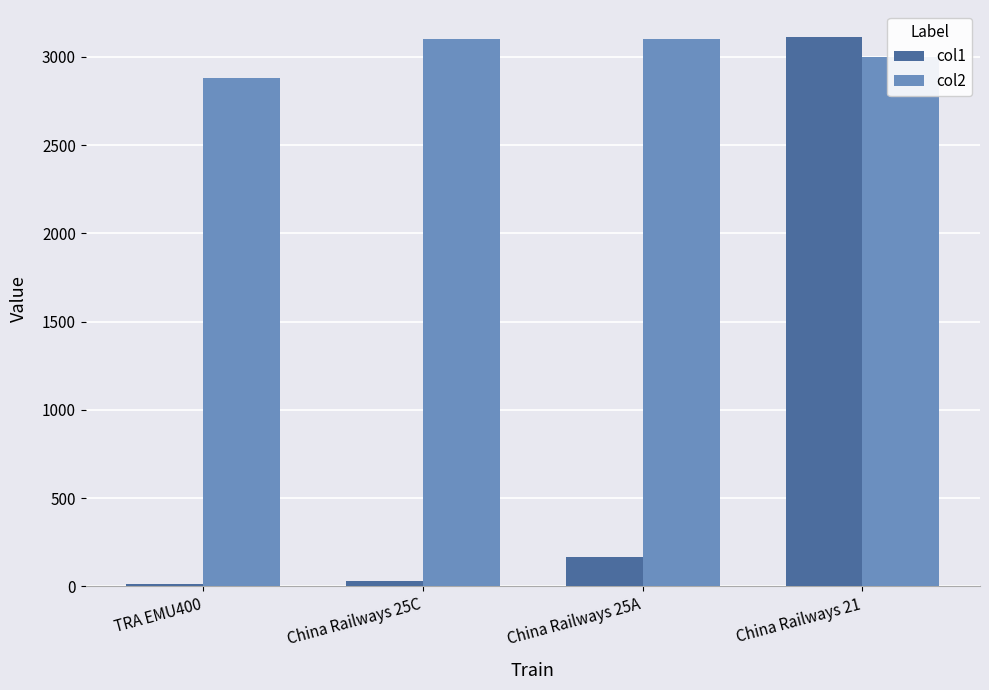

What is the value of the col1 bar at the 4th from the left?

3110